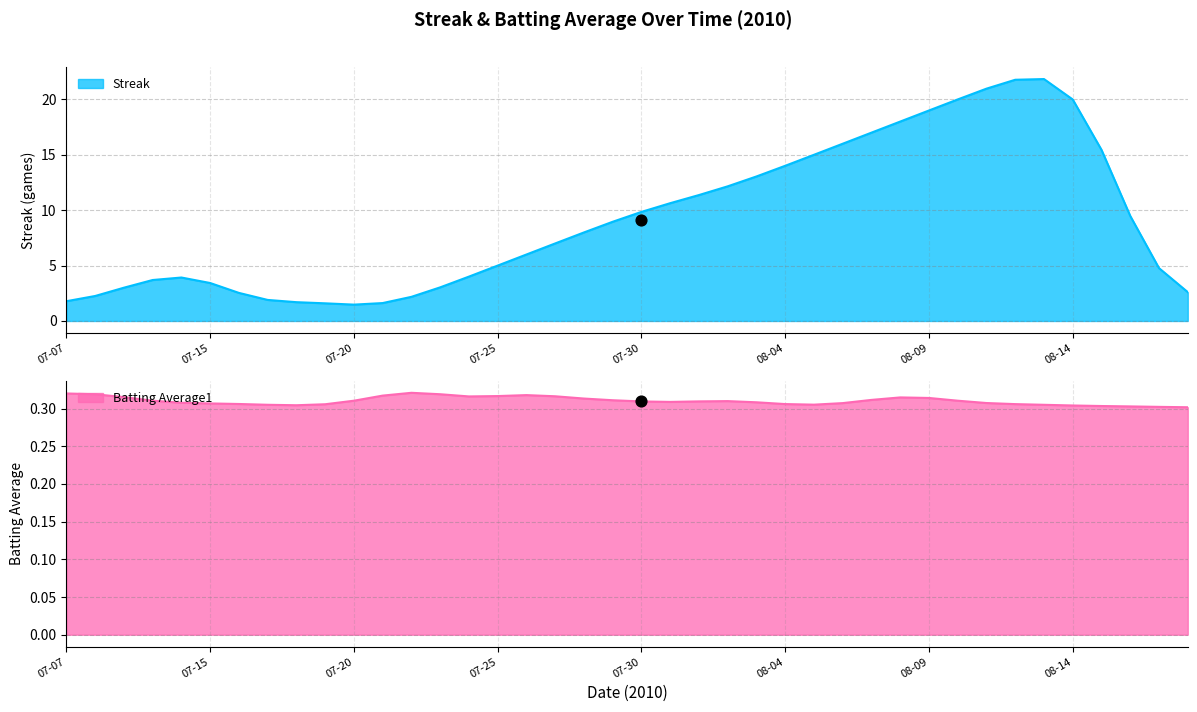

The Streak series shows 1.8 at 07-07. True or false?

True